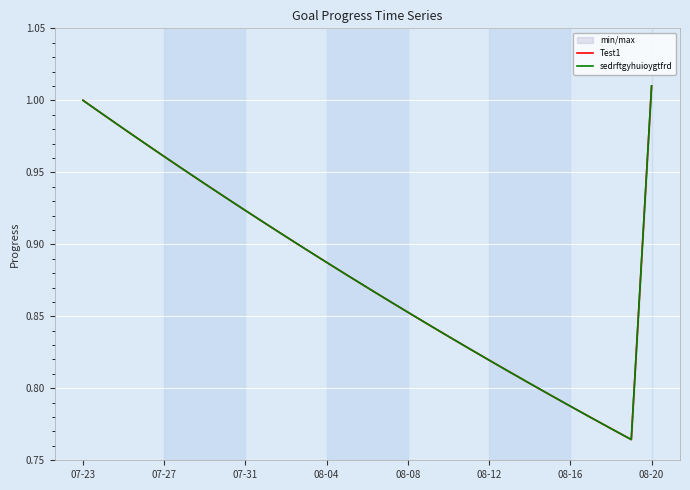

Between 8 and 13, which series saw the biggest shift?

Test1